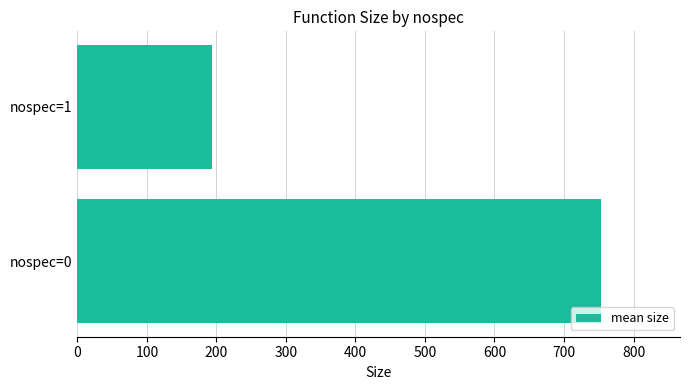

Which category has the lowest value across all series?

nospec=1